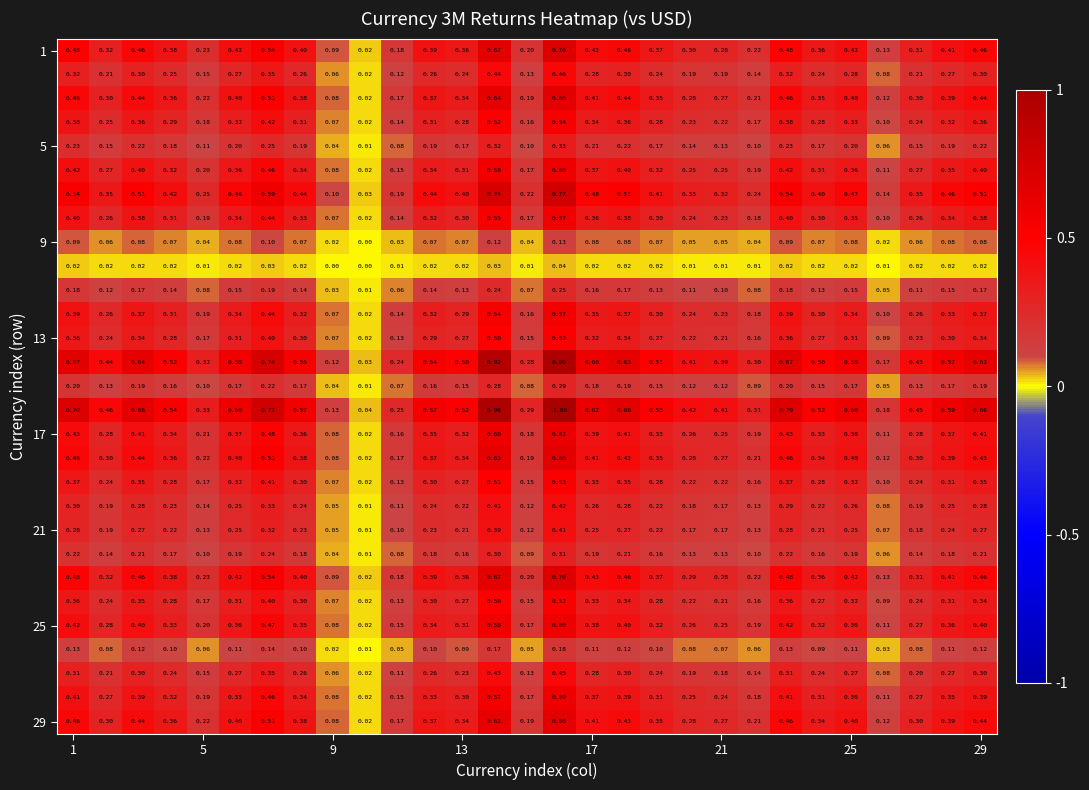

At how many categories does at least one series exceed 0?

29